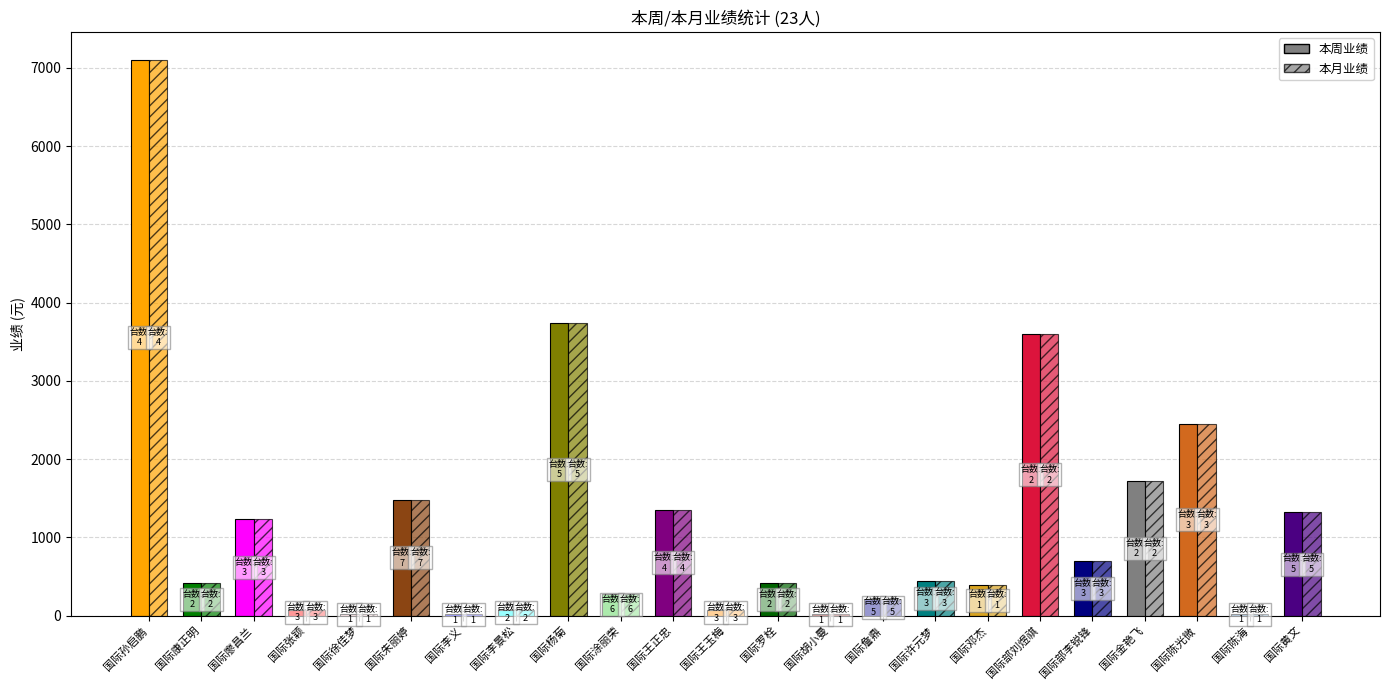

At which label does 本月业绩 reach its minimum?

国际李义